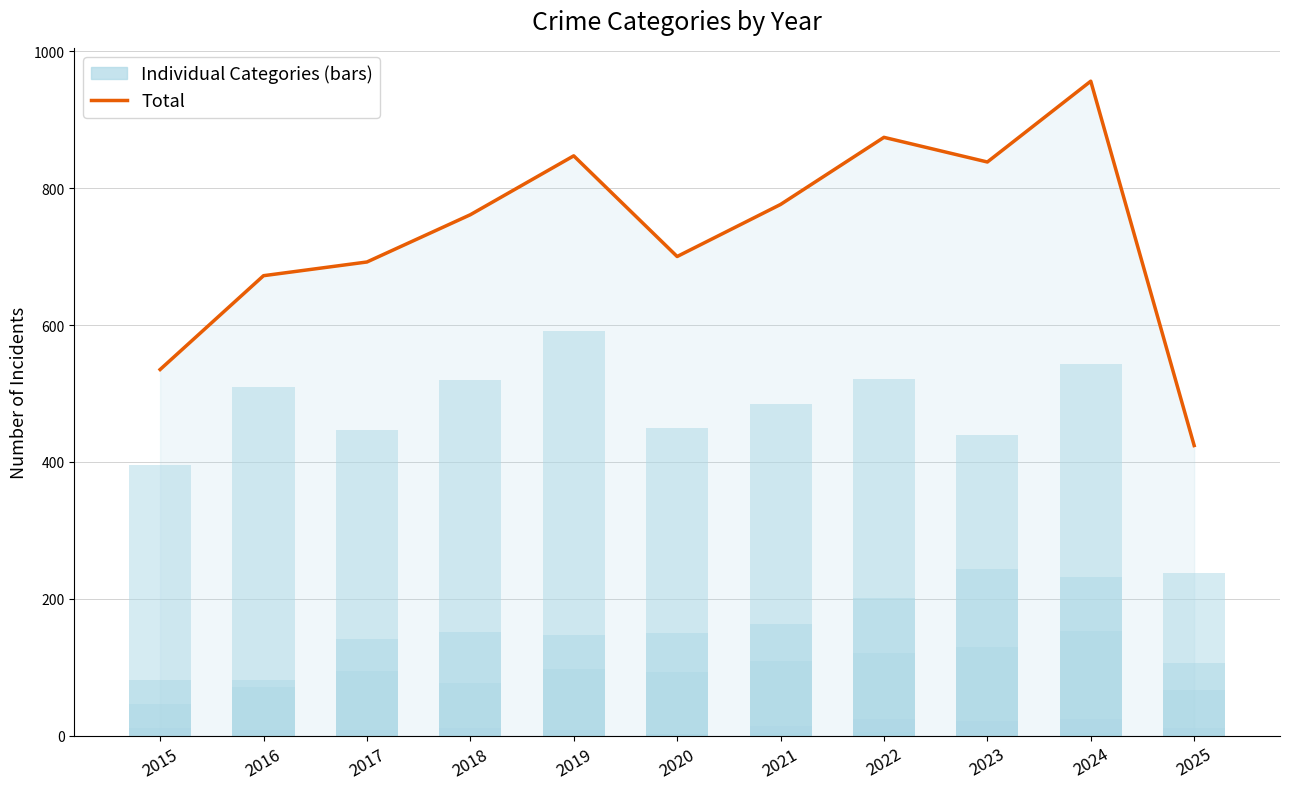

Is the value of Total at 2024 greater than the value of Aggravated Assault at 2023?

Yes